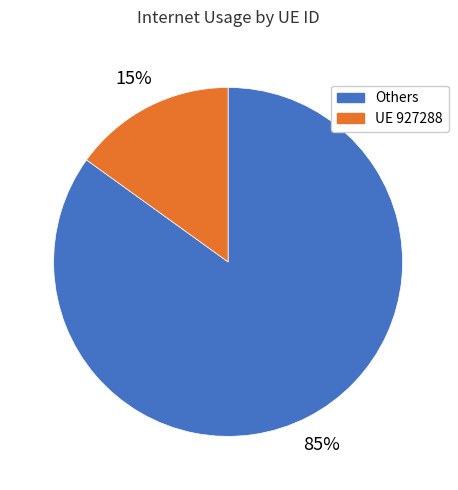

Between UE 927288 and Others, which is larger?

Others